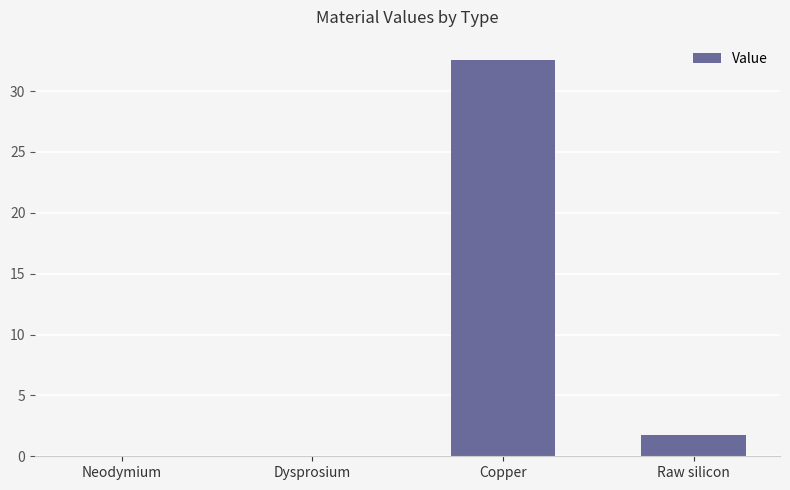

What is the sum of all values?

34.3